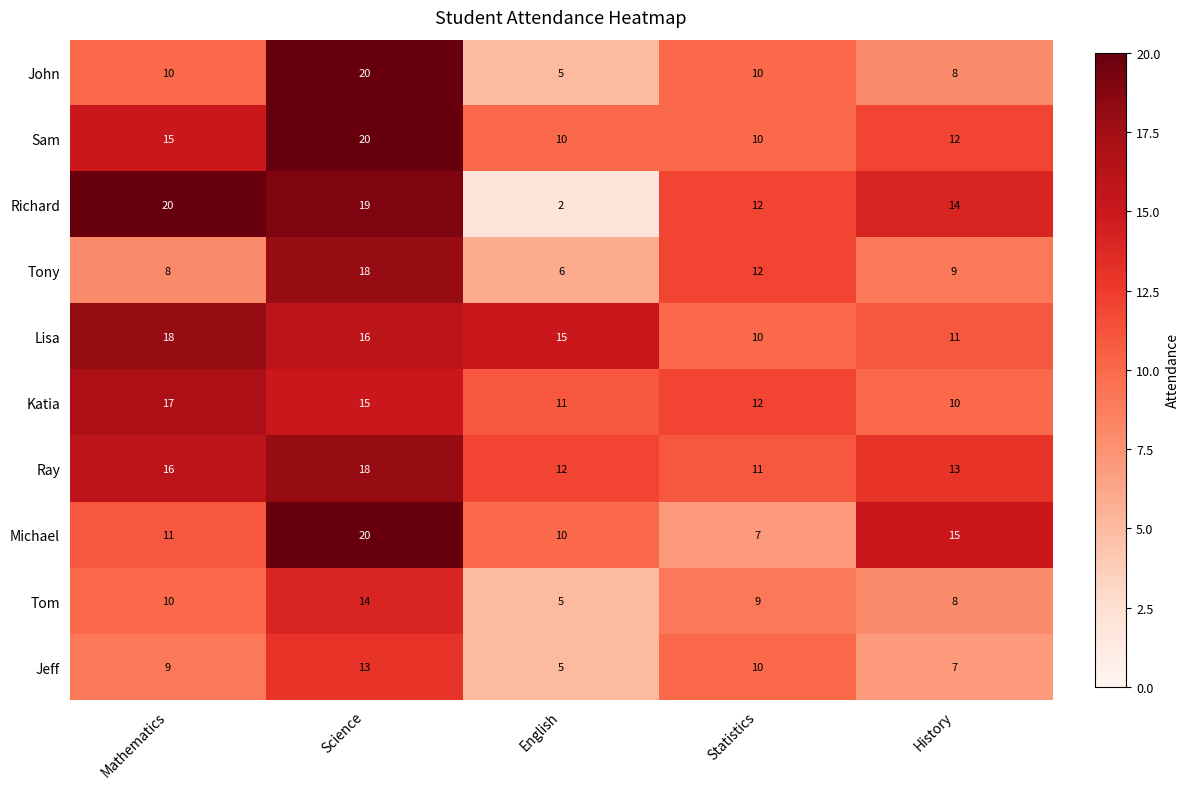

Where is Tony nearest to the value 12?

Statistics